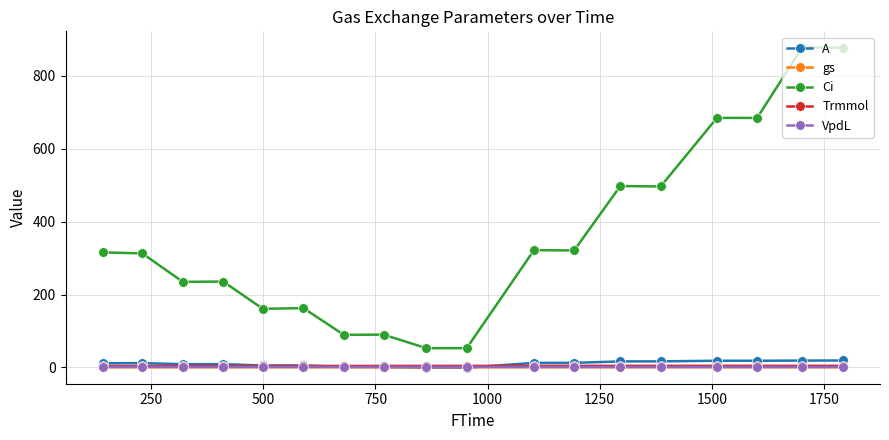

True or false: Ci has more than 2 points higher than both neighbors.

True